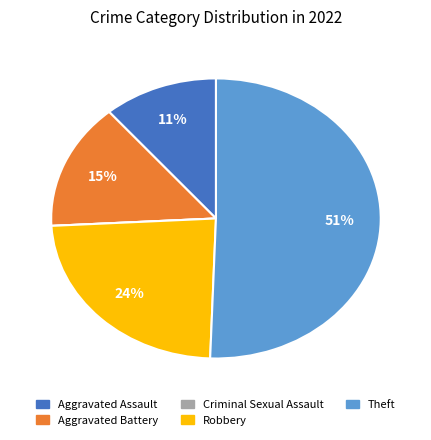

To the nearest percent, what is the average slice percentage?

20%